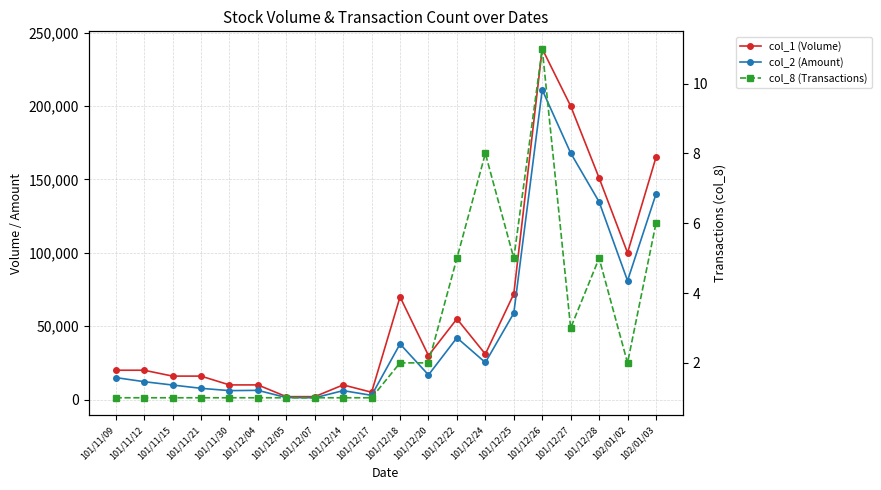

Reading right to left, extract all data points from this chart.

col_1 (Volume): 102/01/03=165000	102/01/02=100000	101/12/28=151000	101/12/27=200000	101/12/26=239000	101/12/25=72000	101/12/24=31000	101/12/22=55000	101/12/20=30000	101/12/18=70000	101/12/17=5000	101/12/14=10000	101/12/07=2000	101/12/05=2000	101/12/04=10000	101/11/30=10000	101/11/21=16000	101/11/15=16000	101/11/12=20000	101/11/09=20000
col_2 (Amount): 102/01/03=139950	102/01/02=81000	101/12/28=134740	101/12/27=168000	101/12/26=211040	101/12/25=58890	101/12/24=25270	101/12/22=42120	101/12/20=16800	101/12/18=37900	101/12/17=2900	101/12/14=6100	101/12/07=1240	101/12/05=1380	101/12/04=6300	101/11/30=6100	101/11/21=7680	101/11/15=9920	101/11/12=12200	101/11/09=15000
col_8 (Transactions): 102/01/03=6	102/01/02=2	101/12/28=5	101/12/27=3	101/12/26=11	101/12/25=5	101/12/24=8	101/12/22=5	101/12/20=2	101/12/18=2	101/12/17=1	101/12/14=1	101/12/07=1	101/12/05=1	101/12/04=1	101/11/30=1	101/11/21=1	101/11/15=1	101/11/12=1	101/11/09=1